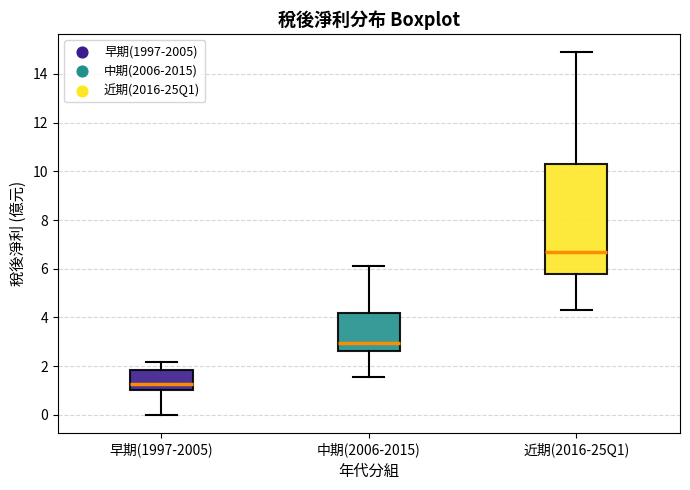

Where does the median line of the box for 中期(2006-2015) sit on the y-axis? The values are not printed on the chart, so give them approximately, as read against the axis.

3.0